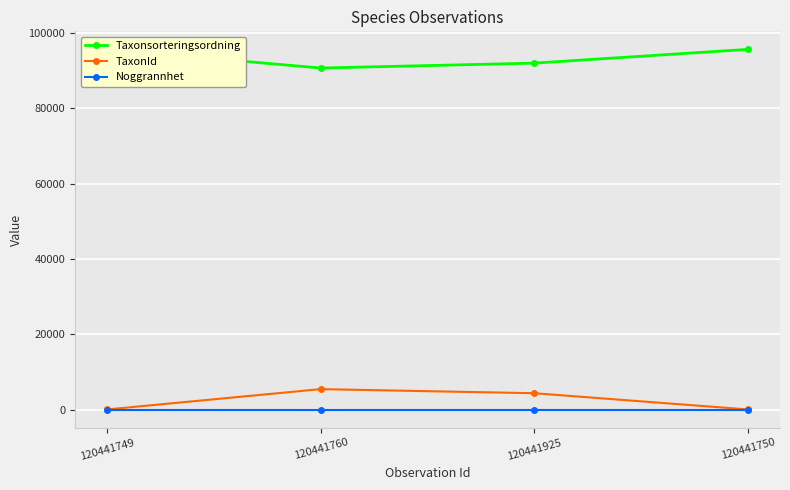

Which series has the largest total across all categories?

Taxonsorteringsordning